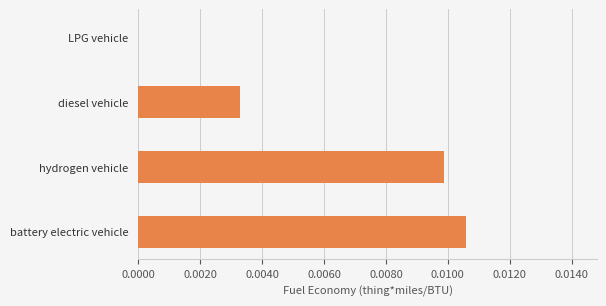

Between LPG vehicle and hydrogen vehicle, which is larger?

hydrogen vehicle